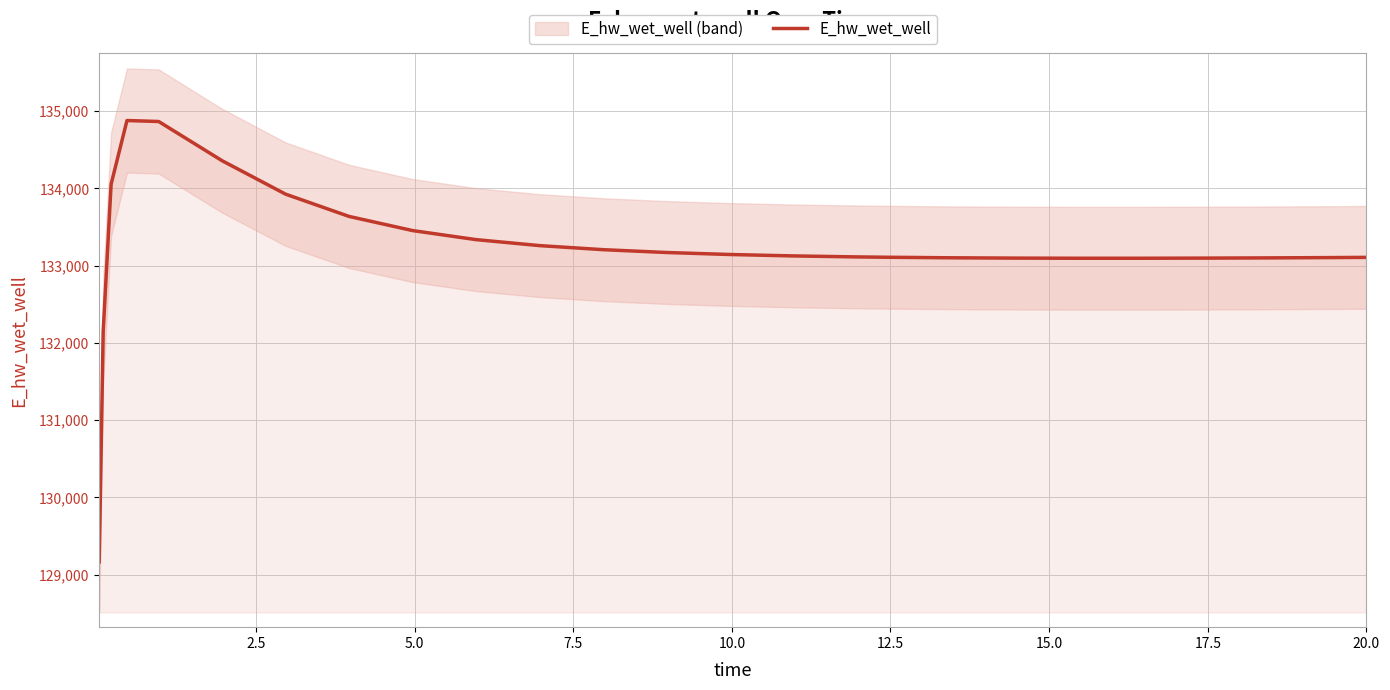

What is the sum of all values?

3330767.1